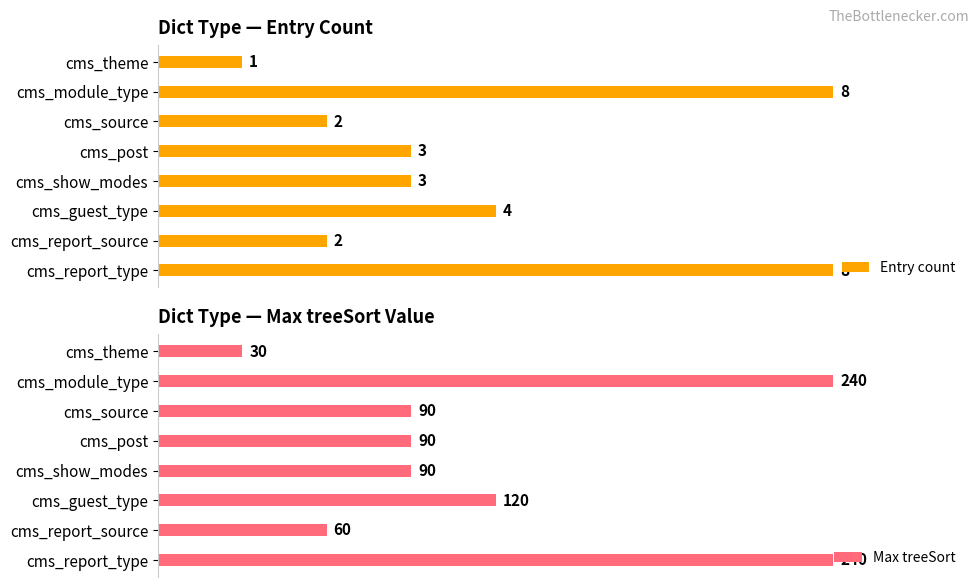

Where does the Entry count series first go above 37?

cms_module_type